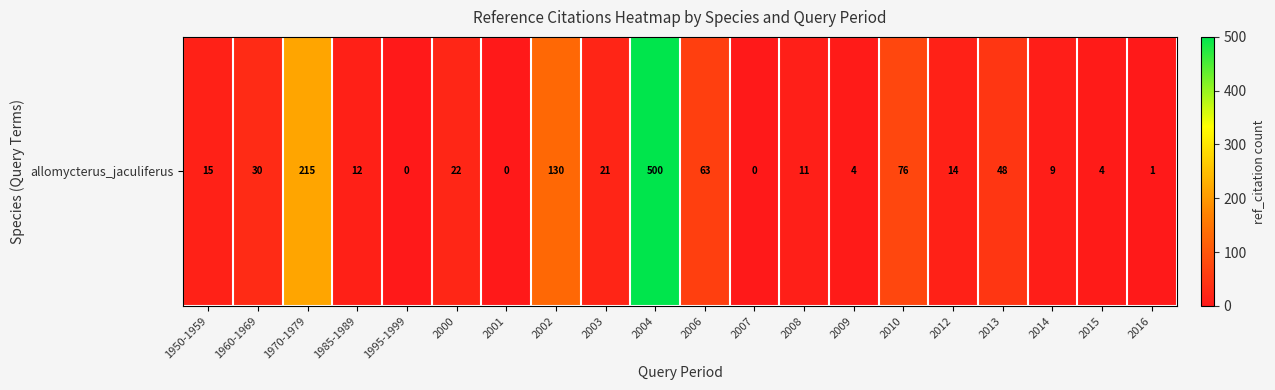

Approximately how many times larger is the value at 1985-1989 compared to 2003?

0.6